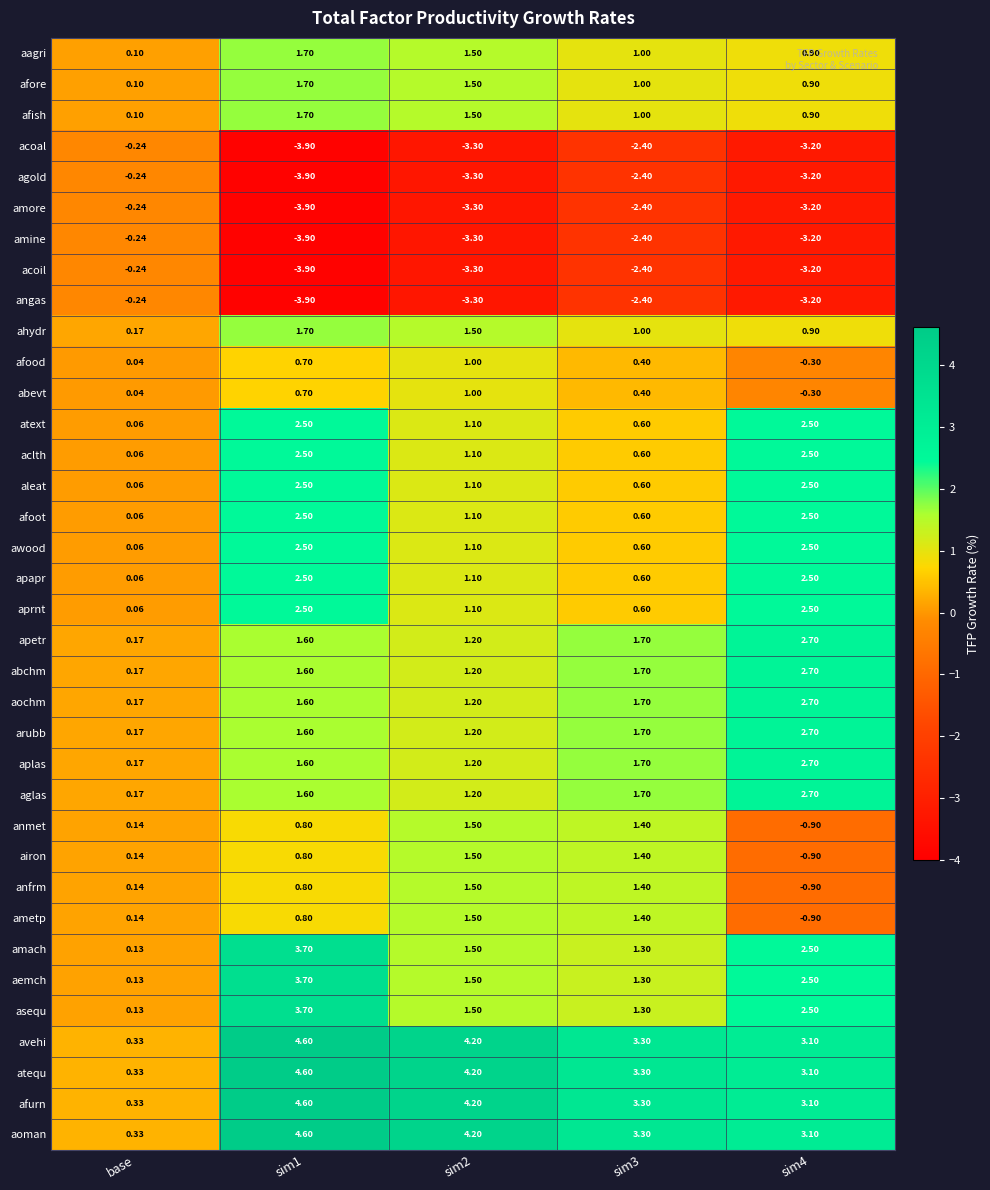

At how many categories does at least one series exceed 0?

5